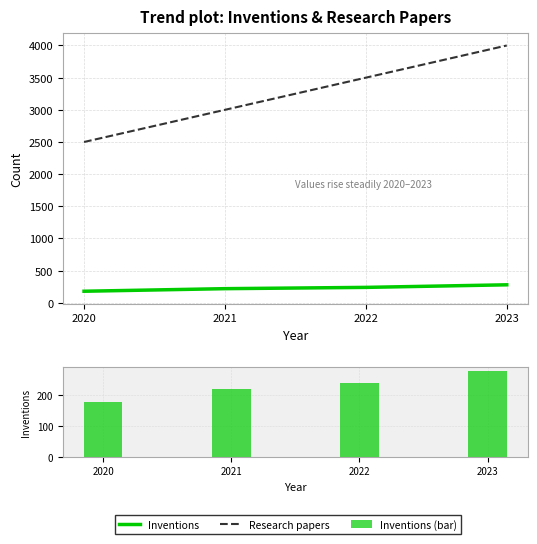

Is the value of Research papers at 2023 greater than the value of Inventions (bar) at 2023?

Yes